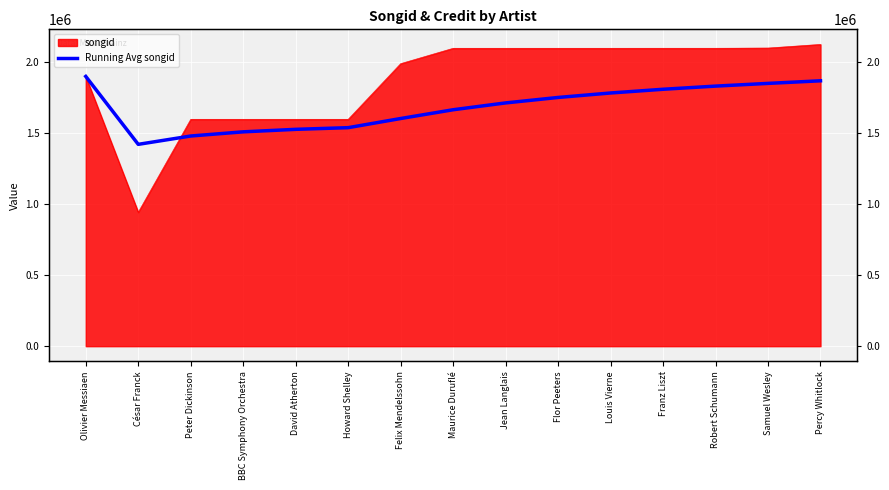

Does the chart display data point markers on the line(s)?

No